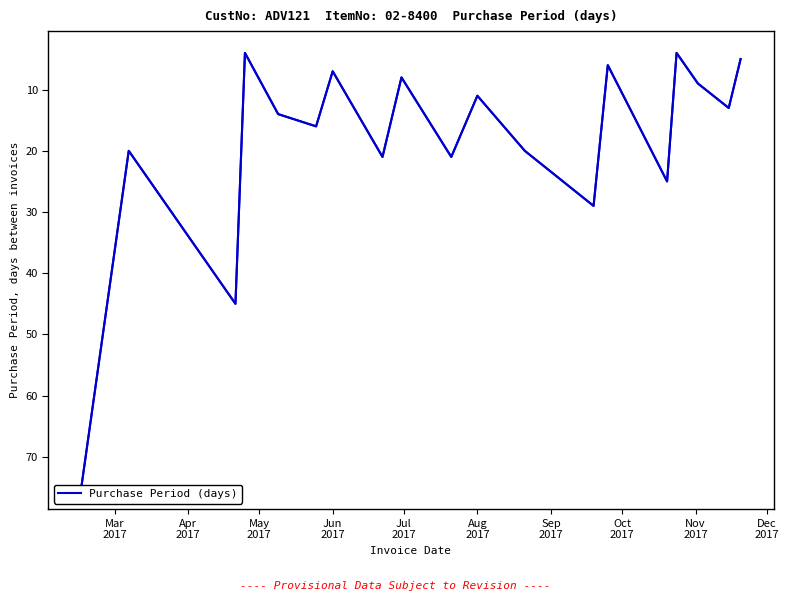

Which label corresponds to the largest value in the chart?

Mar
2017